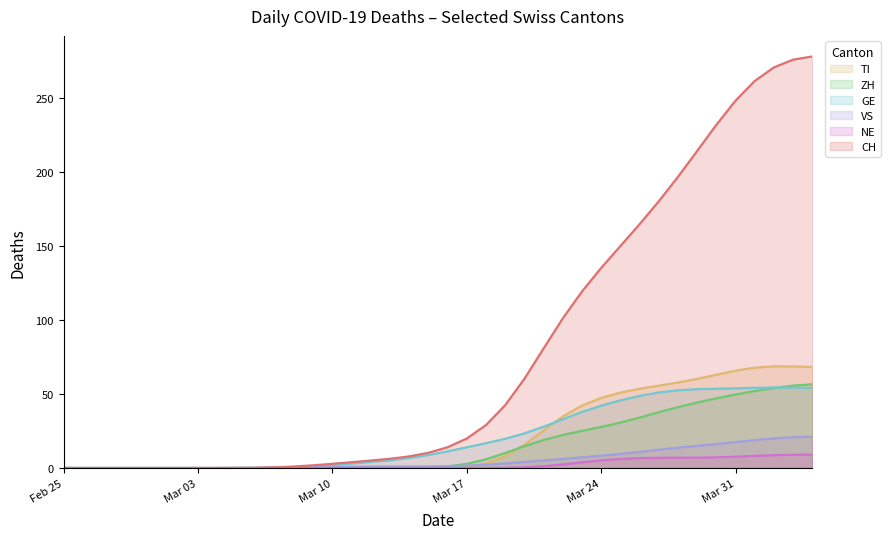

What is the maximum value for TI?

68.8